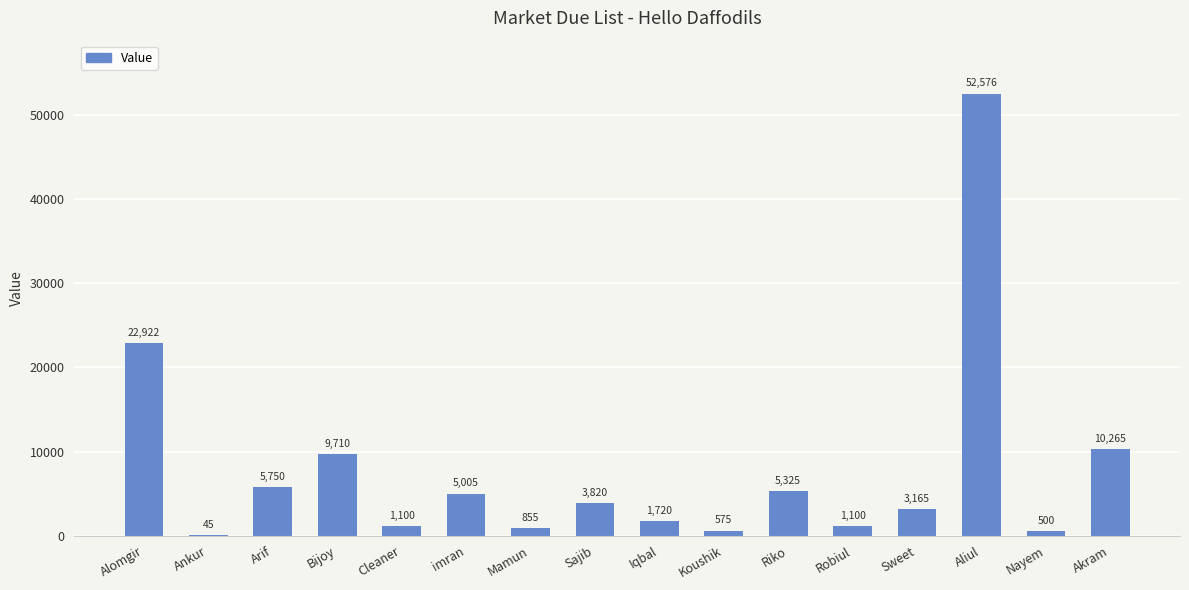

Reading left to right, extract all data points from this chart.

22922	45	5750	9710	1100	5005	855	3820	1720	575	5325	1100	3165	52576	500	10265